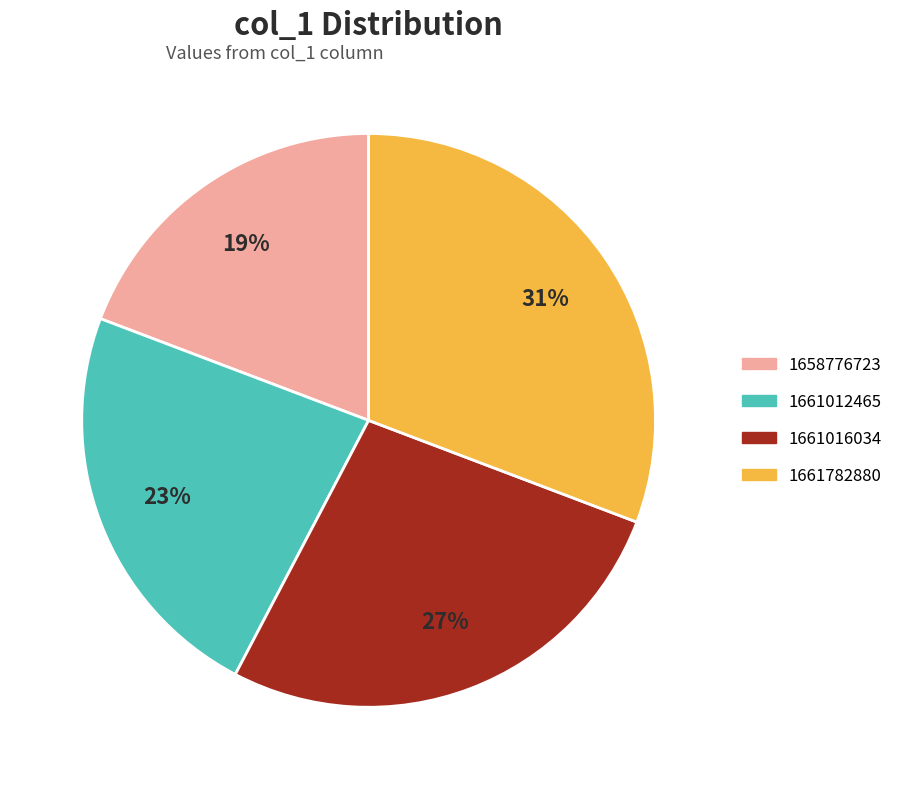

To the nearest percent, what is the average slice percentage?

25%